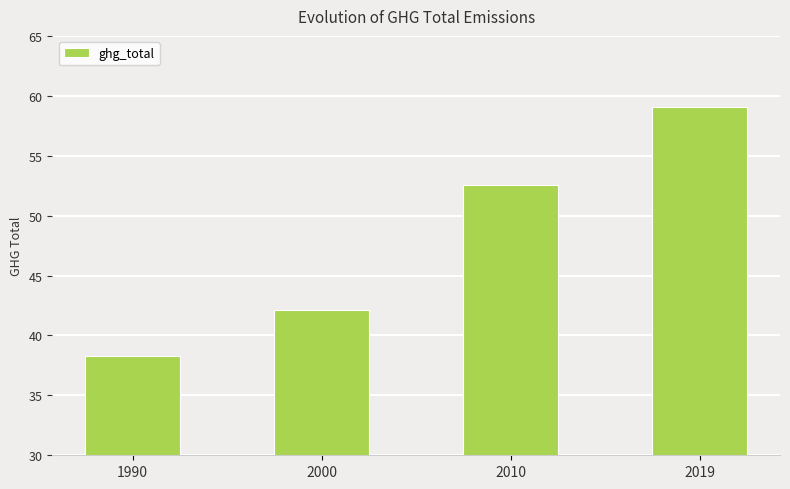

Count the number of values greater than 52.

2